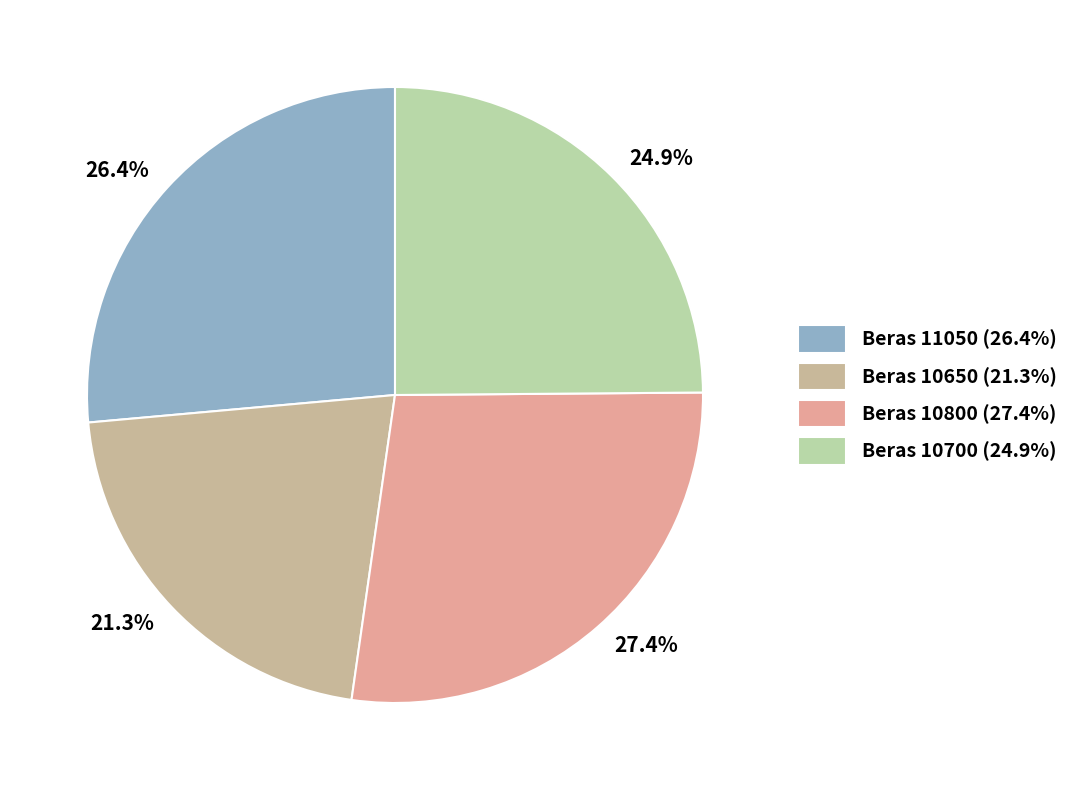

Count the number of slices in the pie.

4